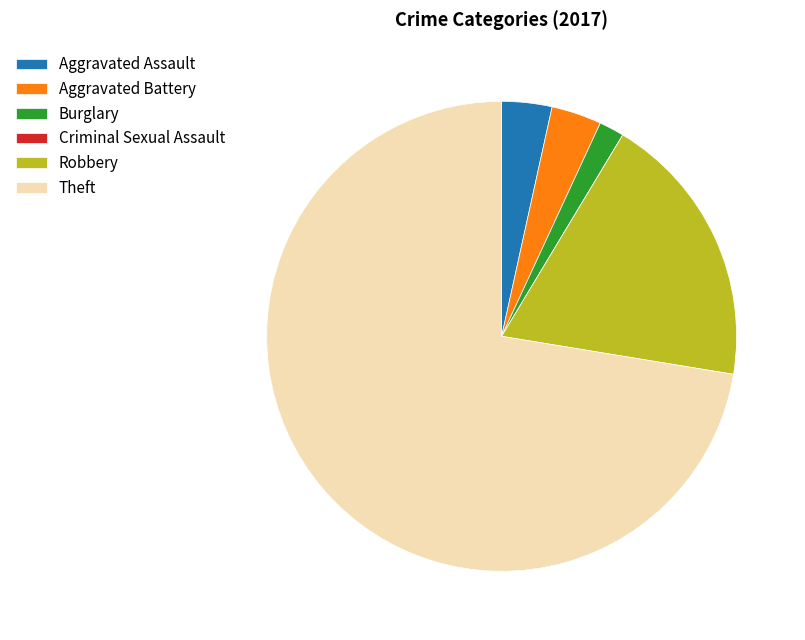

Does any single category account for the majority?

Yes